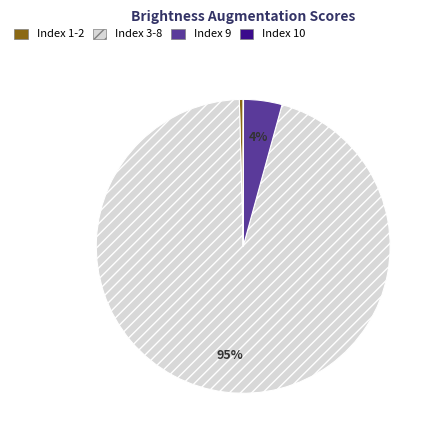

Is there a majority slice in this chart?

Yes